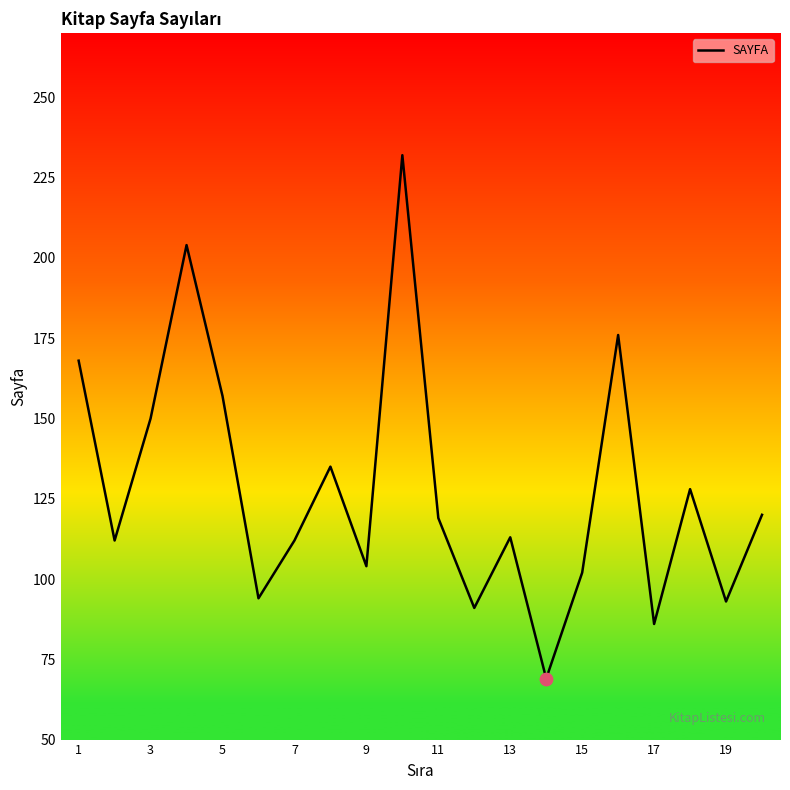

What is the smallest value displayed?

69